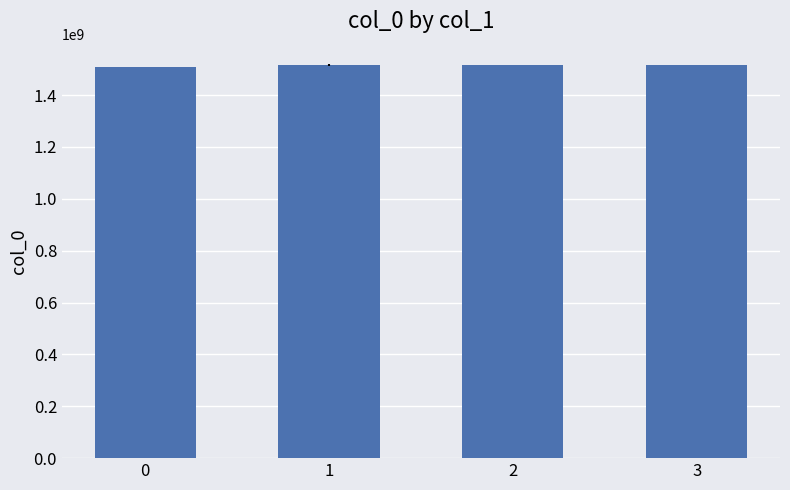

What is the value of the 1st bar from the left?

1507218257.0